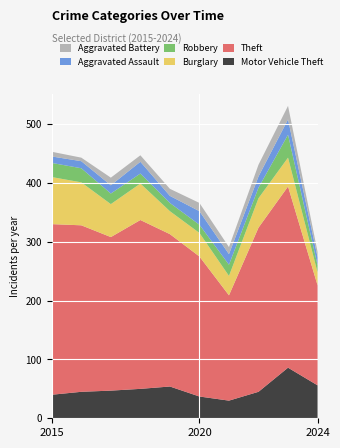

Reading right to left, extract all data points from this chart.

Motor Vehicle Theft: 2024=56	2023=86	2022=45	2021=30	2020=37	2019=54	2018=50	2017=47	2016=45	2015=40
Theft: 2024=170	2023=308	2022=279	2021=179	2020=238	2019=259	2018=287	2017=261	2016=283	2015=290
Burglary: 2024=22	2023=49	2022=50	2021=33	2020=40	2019=39	2018=62	2017=56	2016=73	2015=80
Robbery: 2024=12	2023=39	2022=18	2021=19	2020=14	2019=14	2018=17	2017=18	2016=24	2015=24
Aggravated Assault: 2024=14	2023=26	2022=19	2021=18	2020=23	2019=12	2018=20	2017=14	2016=12	2015=11
Aggravated Battery: 2024=9	2023=23	2022=20	2021=12	2020=14	2019=12	2018=11	2017=13	2016=6	2015=8